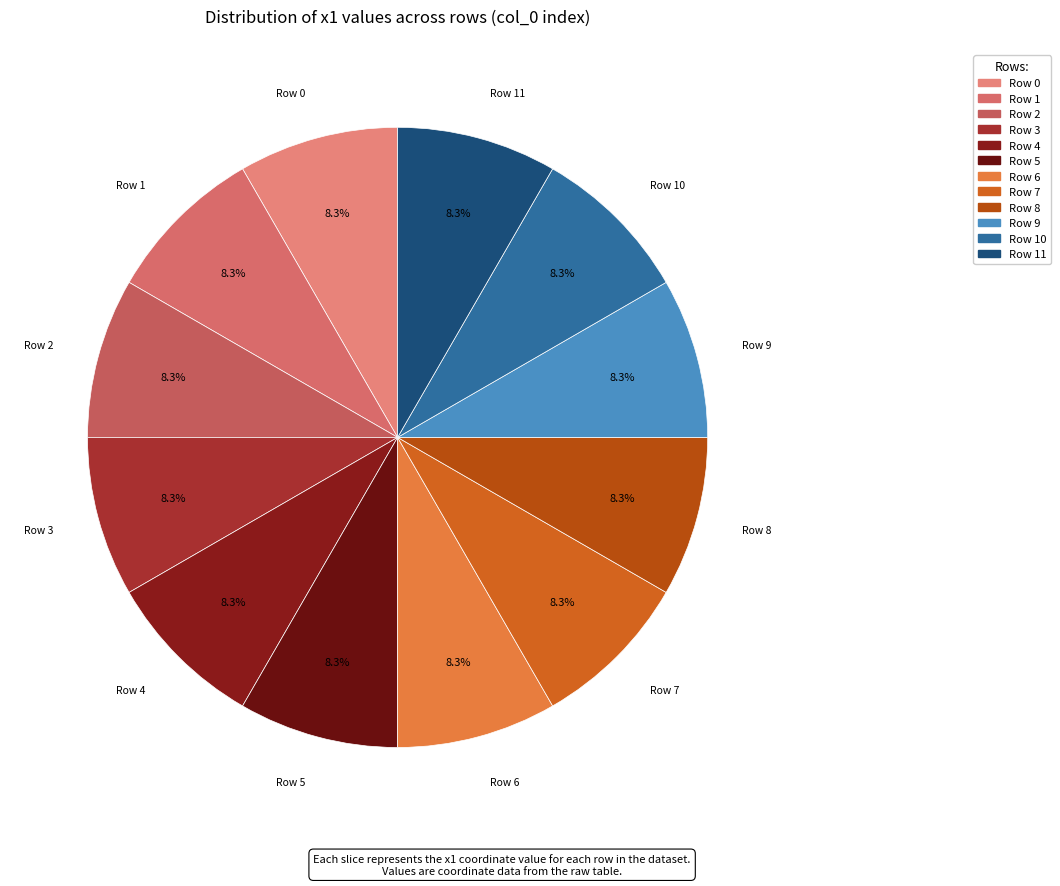

How many slices are in this pie chart?

12